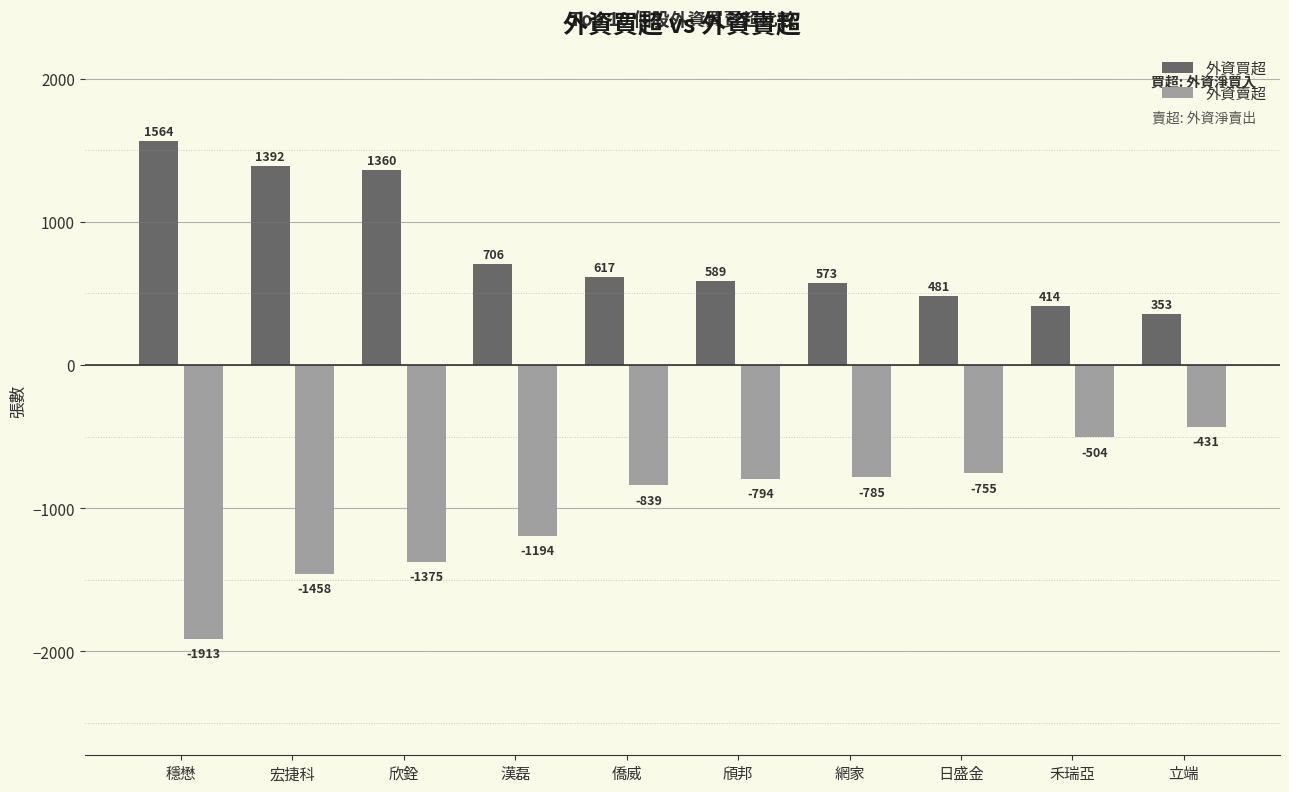

At which category is the sum across all series the highest?

欣銓